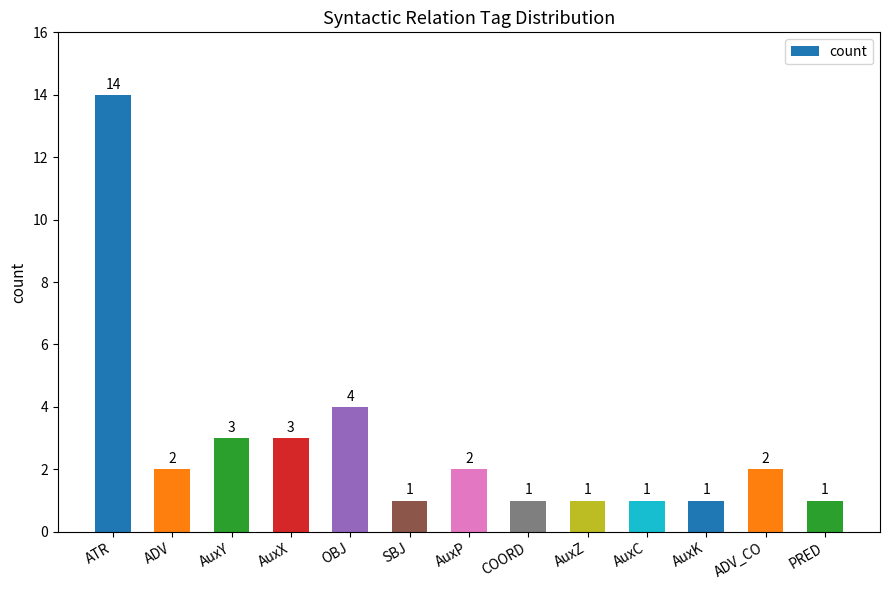

Which label corresponds to the largest value in the chart?

ATR